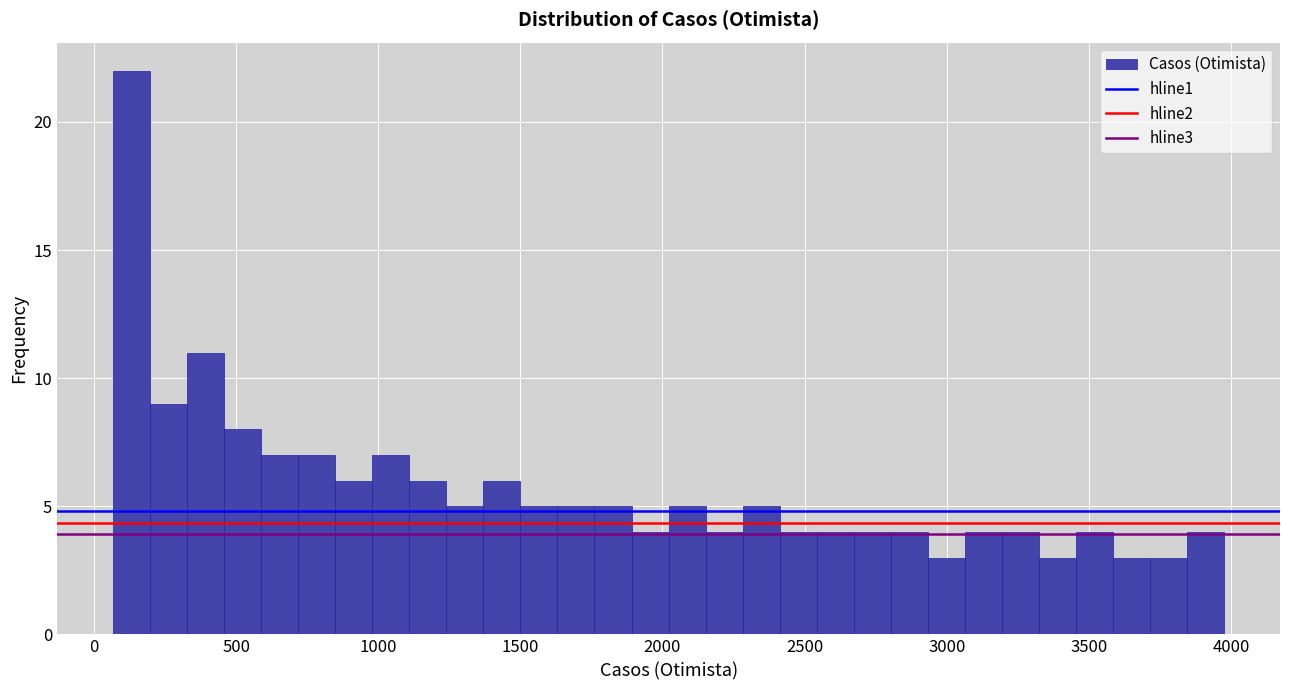

Around what value on the x-axis is the tallest bar? Give the approximate position of its centre, as read against the axis.

150